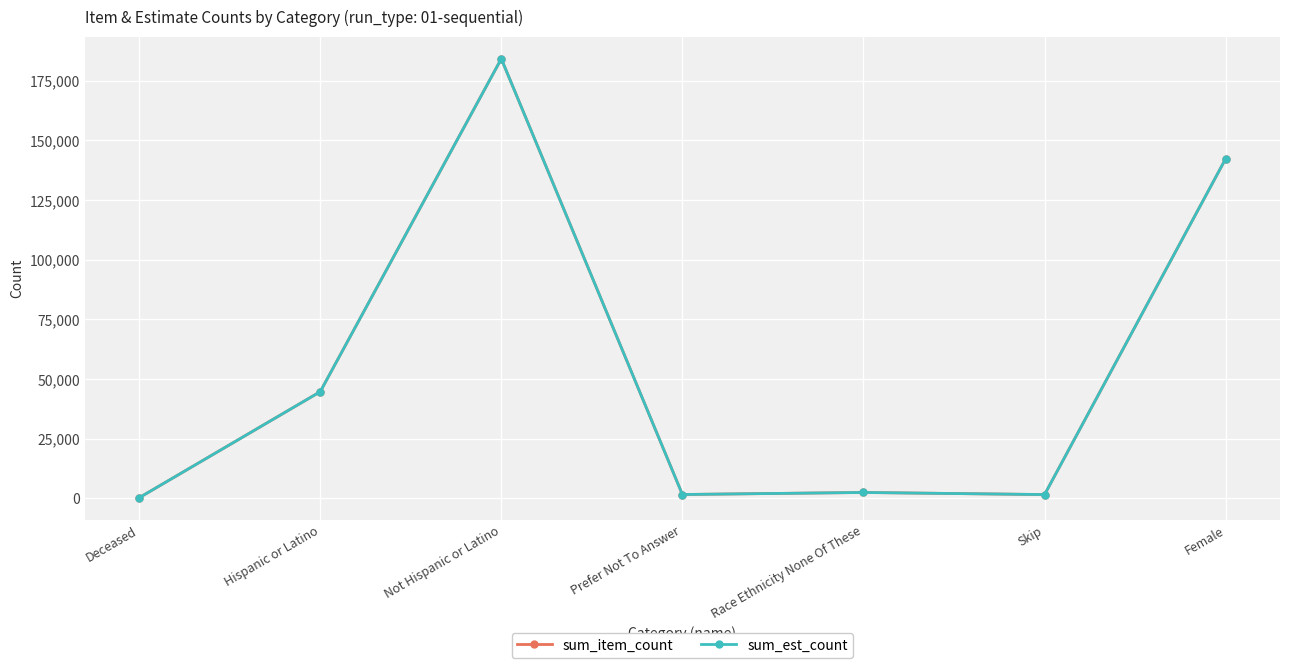

Is it true that sum_est_count equals 63173 at Hispanic or Latino?

False